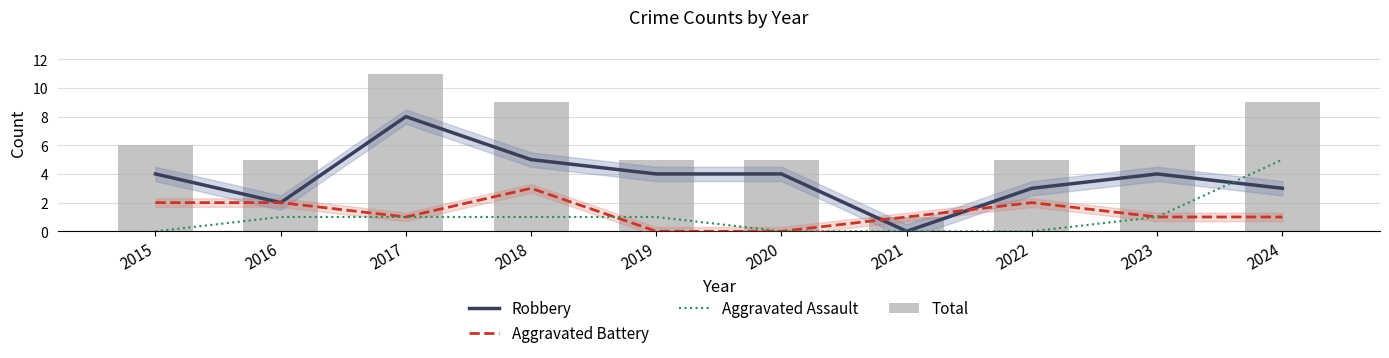

Rank the series at 2018 from lowest to highest value.

Aggravated Assault, Aggravated Battery, Robbery, Total